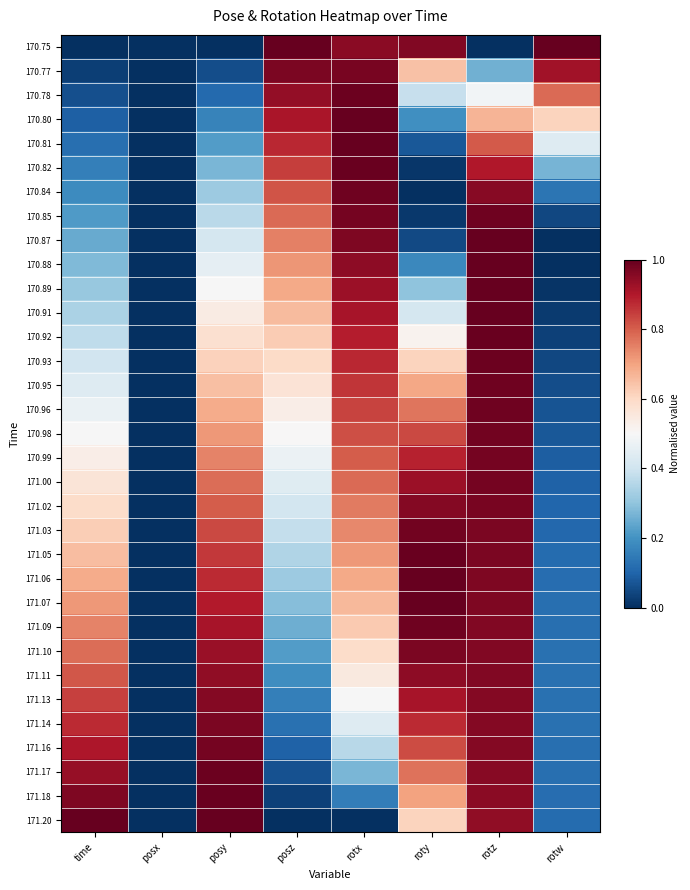

At how many categories does at least one series exceed 0?

7